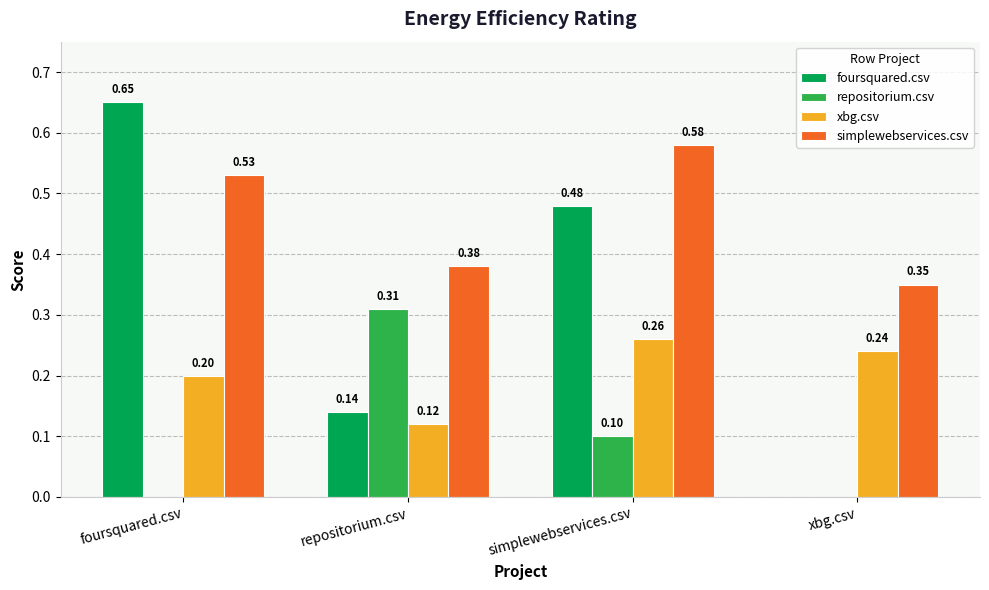

What are all the series names shown in the legend?

foursquared.csv, repositorium.csv, xbg.csv, simplewebservices.csv